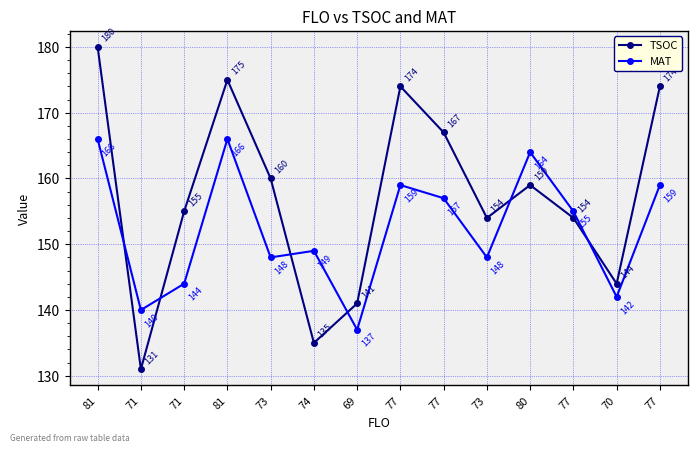

What is the label of the 2nd point from the right?

70